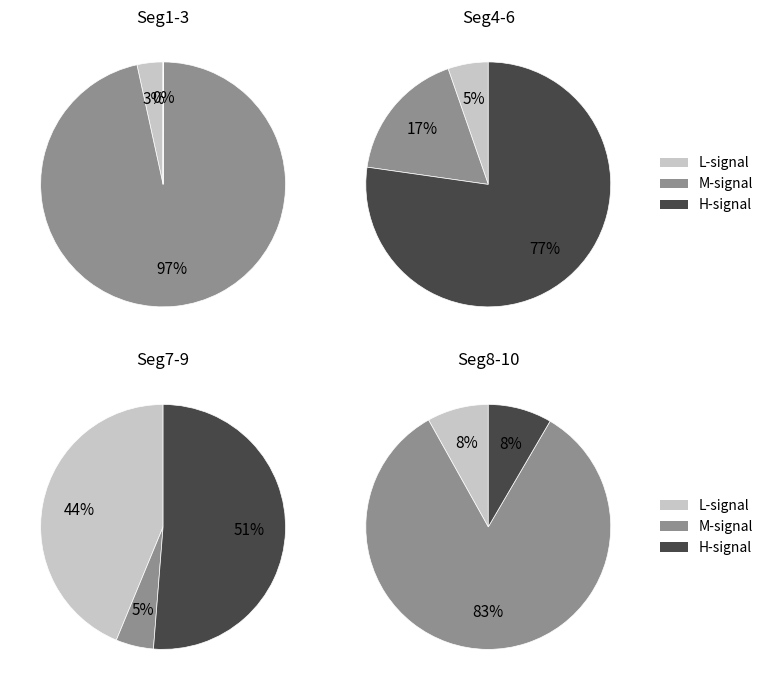

What portion of the pie excludes signal segment 10?

98.7%